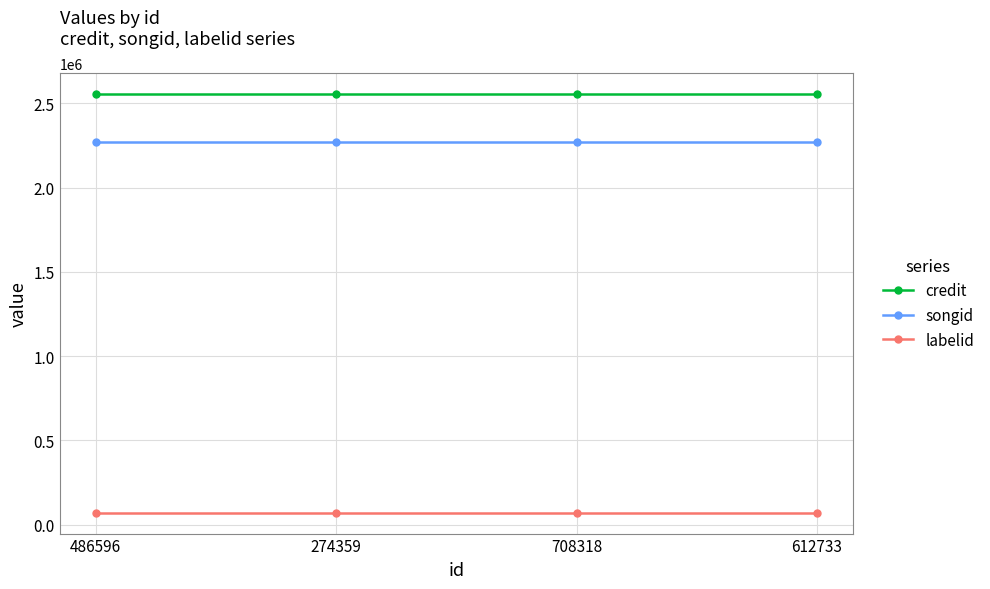

What position from the right is 612733?

1